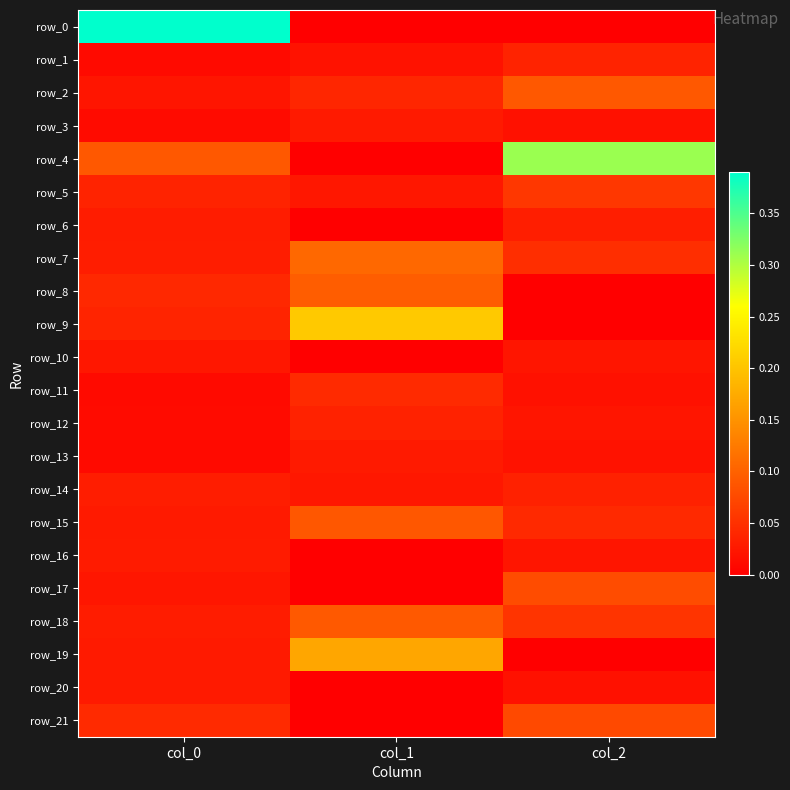

The row_9 series shows 0.2 at col_1. True or false?

True